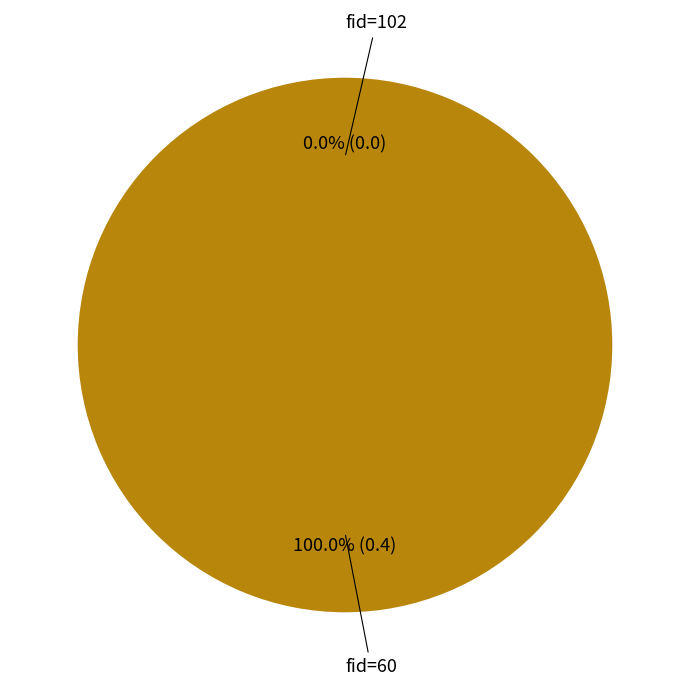

To the nearest percent, what percentage of the pie is 60?

100%